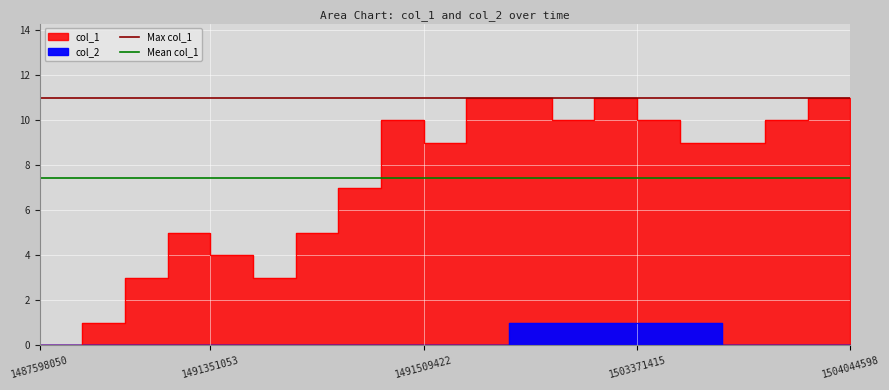

What is the sum of all Mean col_1 values?

14.9